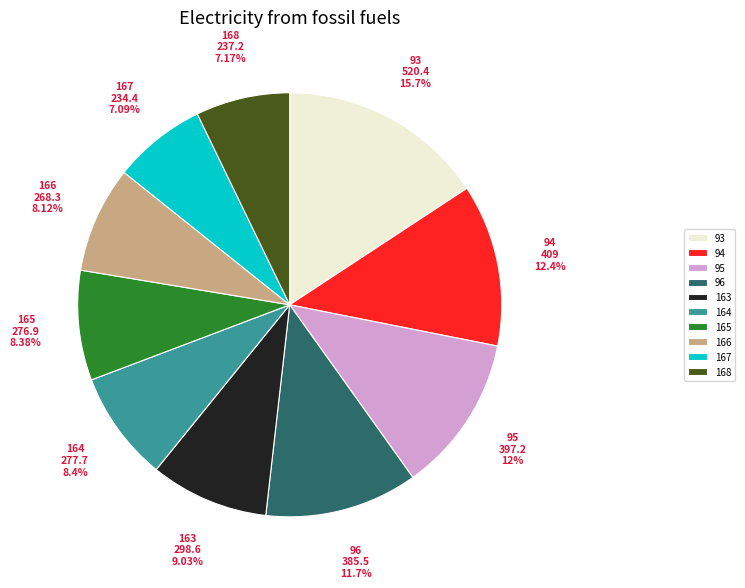

What is the ratio of the value at 165 to the value at 163?

0.9